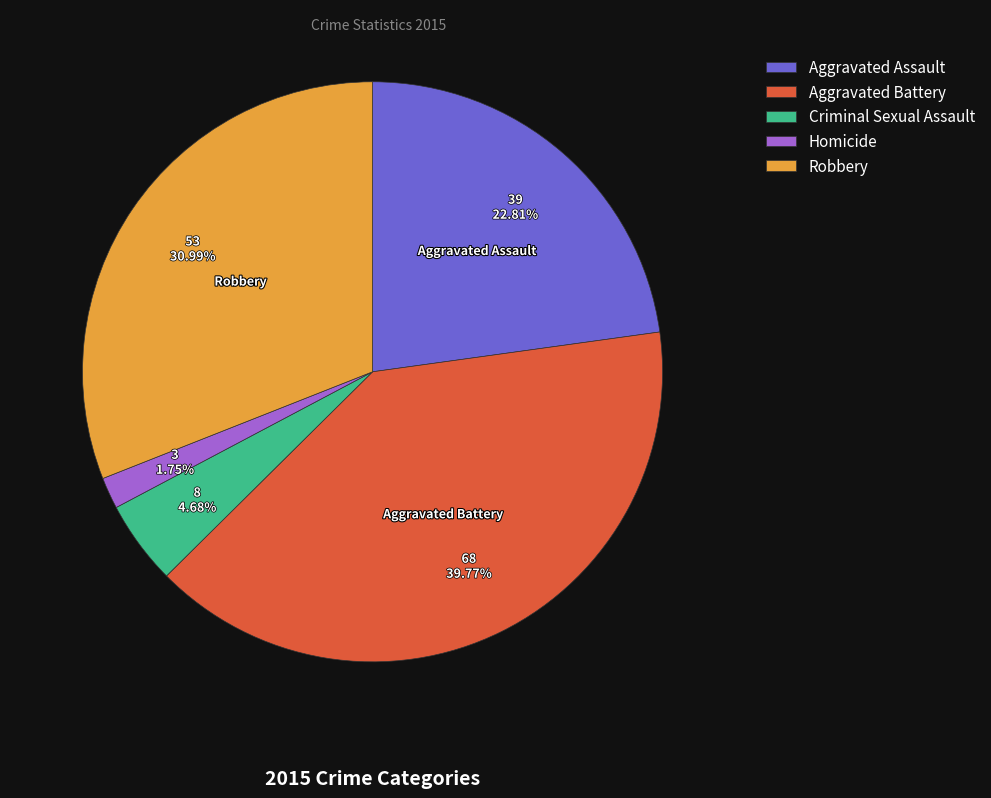

To the nearest percent, what is the difference between the largest and smallest slice percentages?

38%